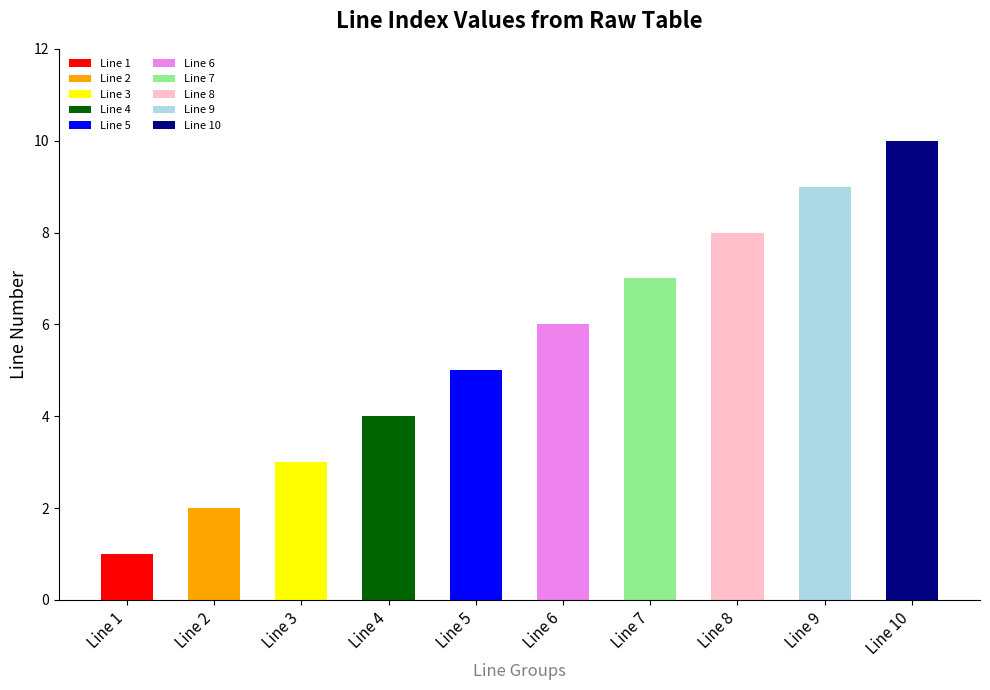

Between Line 1 and Line 6, which is larger?

Line 6